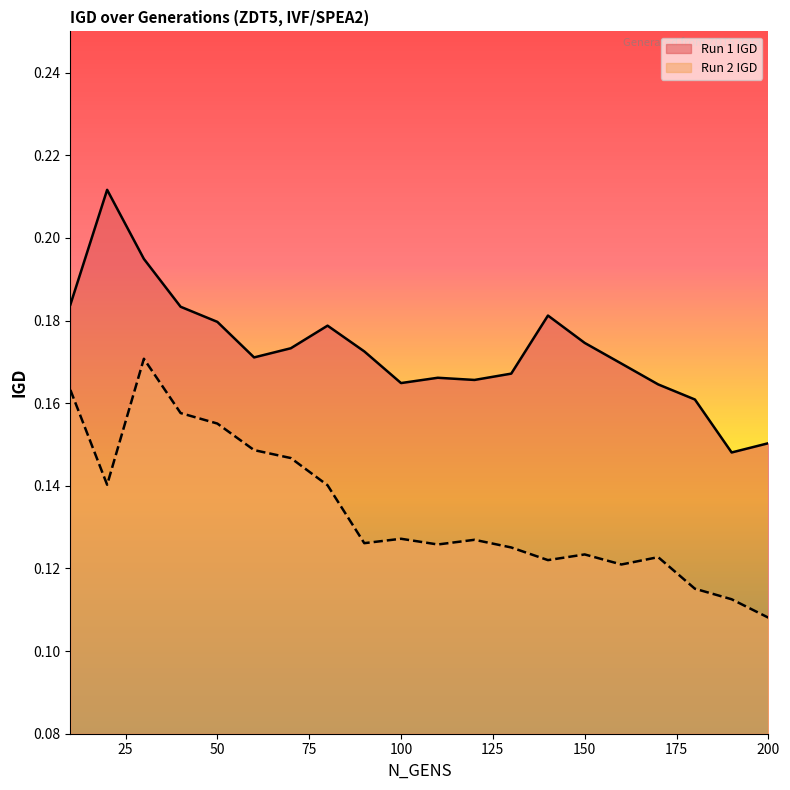

Does the chart display data point markers on the line(s)?

No